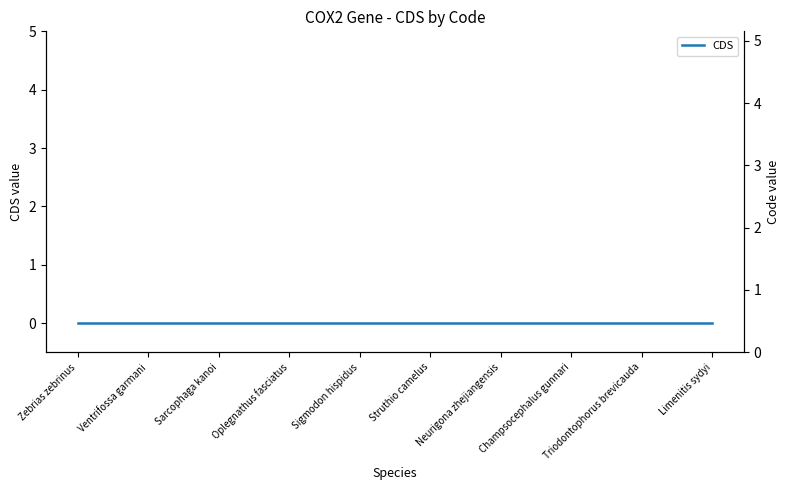

Which series has the widest spread of values?

Code